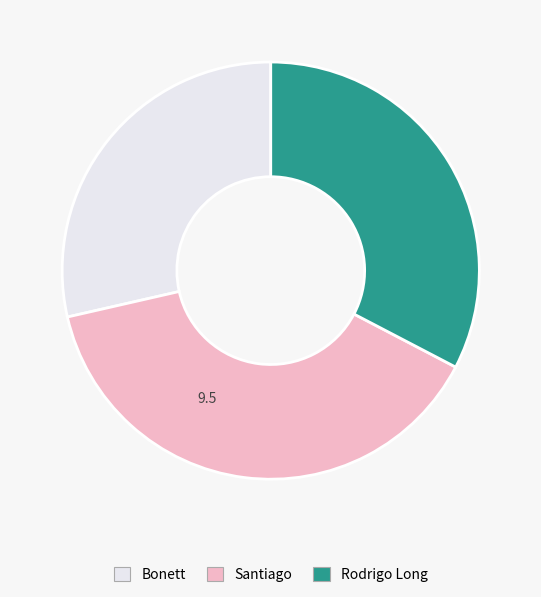

Is the sum of Bonett and Rodrigo Long greater than half?

Yes